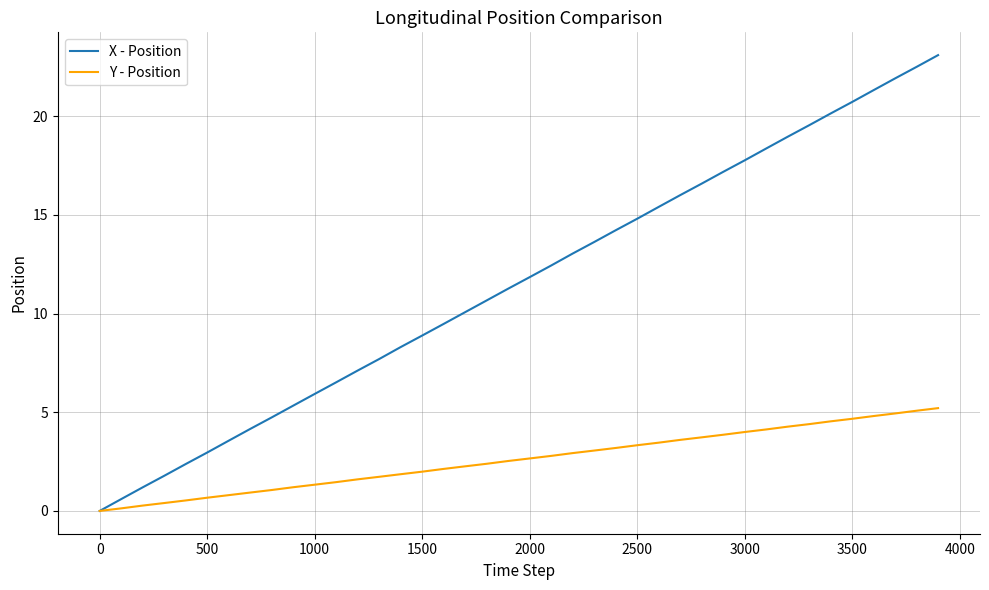

Which series has the widest spread of values?

X - Position